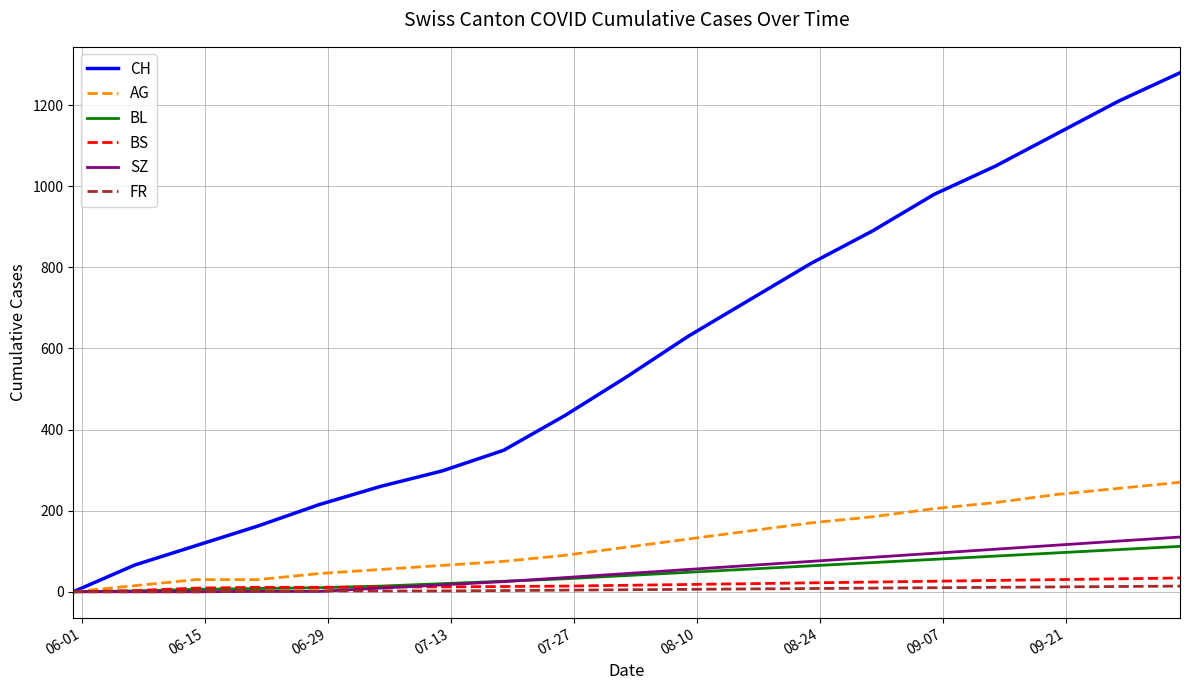

Which series has the widest spread of values?

CH